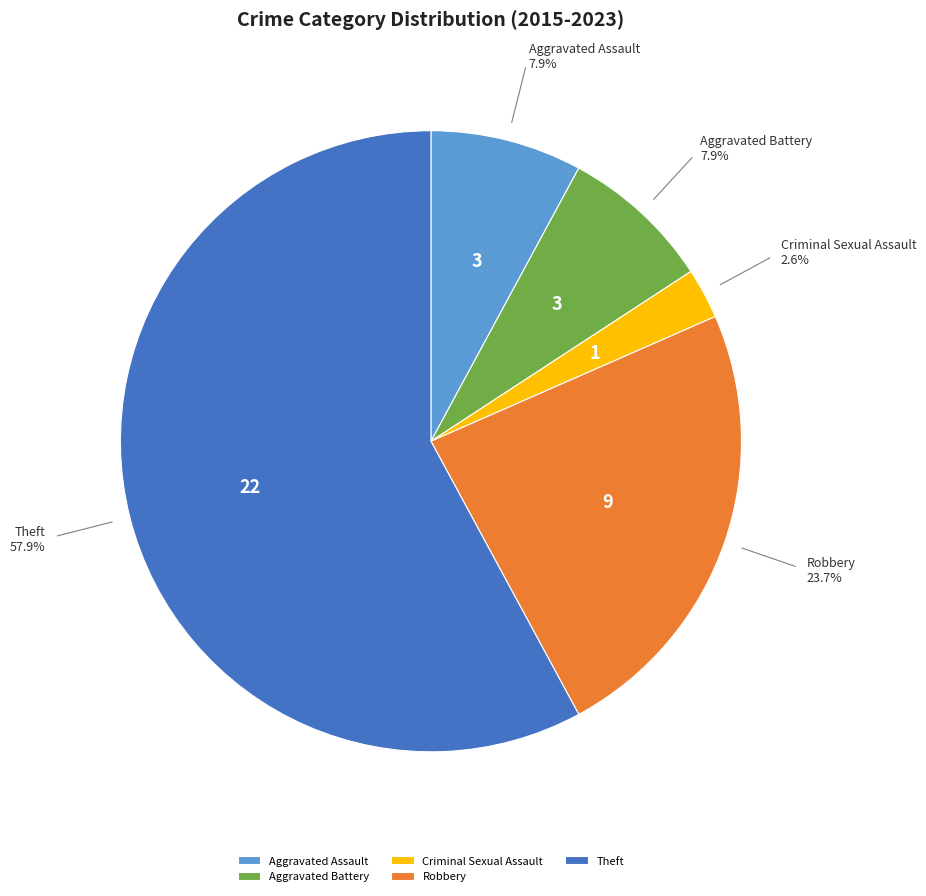

What is the ratio of the value at Theft to the value at Robbery?

2.4